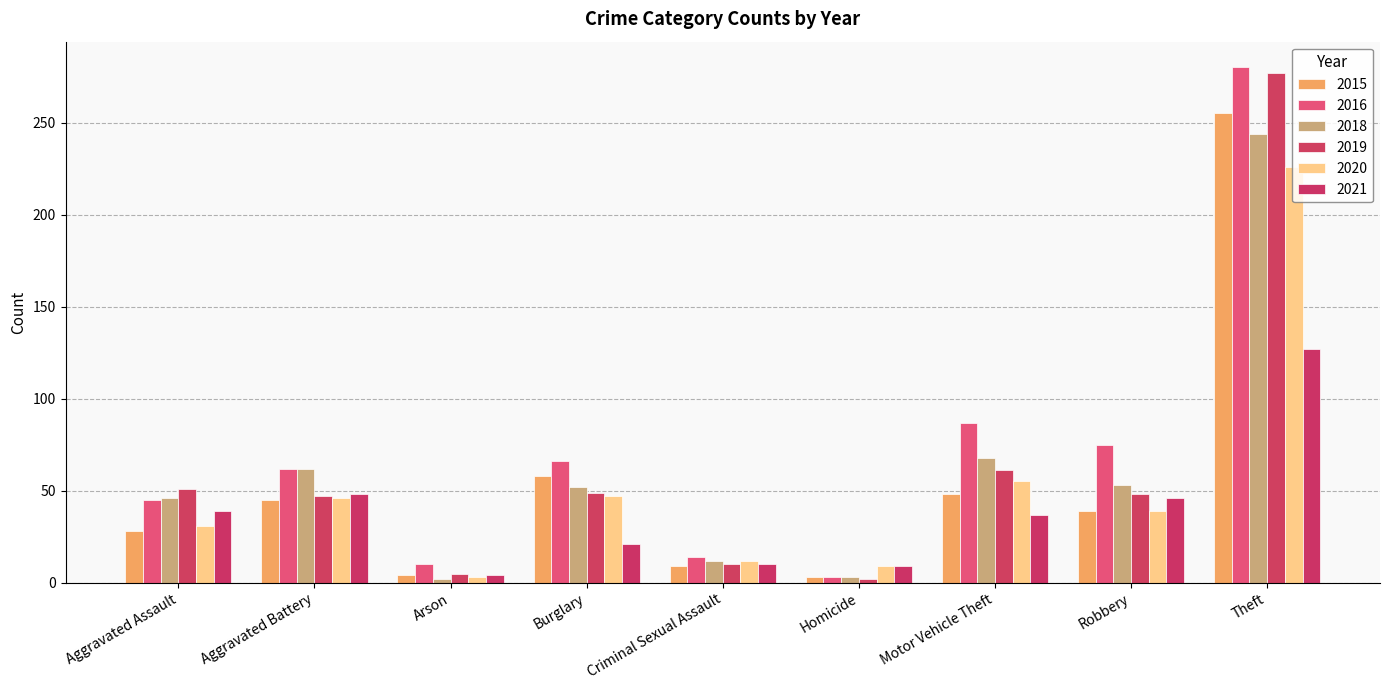

What is the difference between the second highest and minimum values in the 2015 series?

55